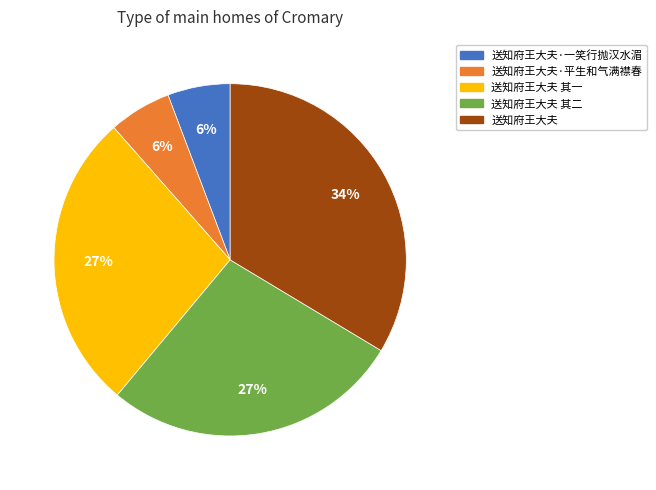

To the nearest percent, what is the average slice percentage?

20%